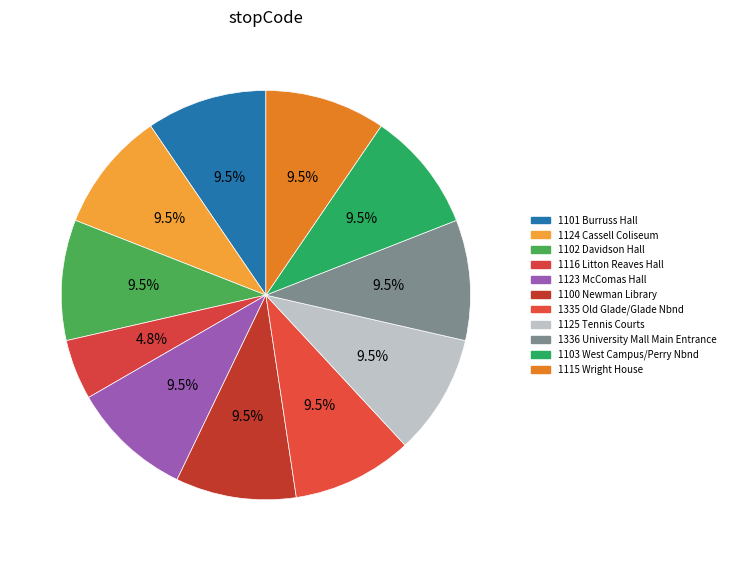

Is it true that 1335 Old Glade/Glade Nbnd is 10% of the pie?

True